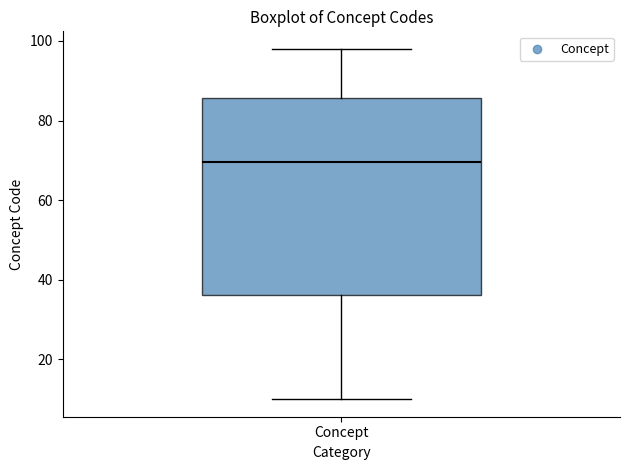

Where does the lower whisker of the box for Concept end on the y-axis? The values are not printed on the chart, so give them approximately, as read against the axis.

10